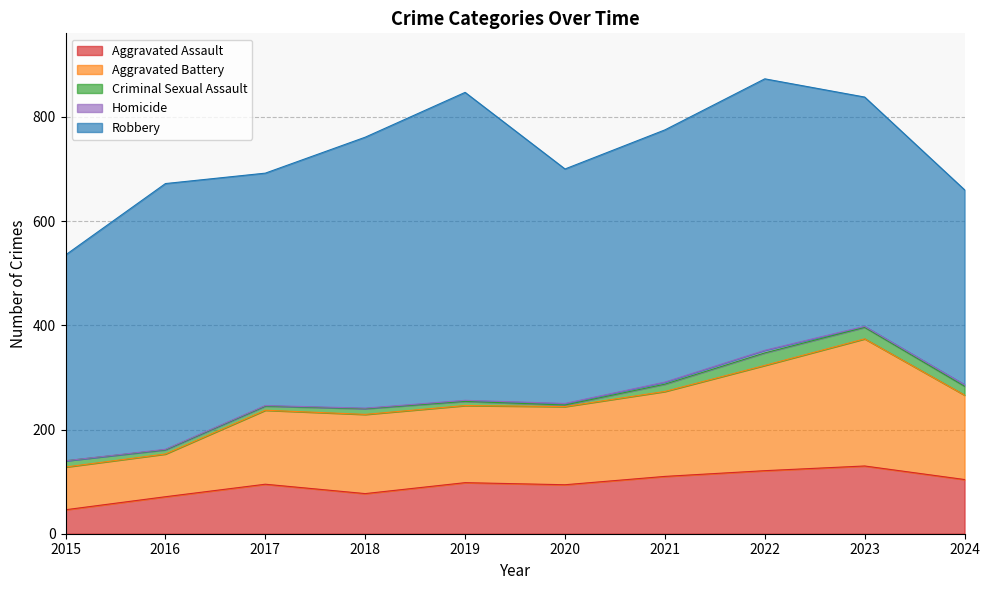

At which category does Robbery reach its first local valley?

2017